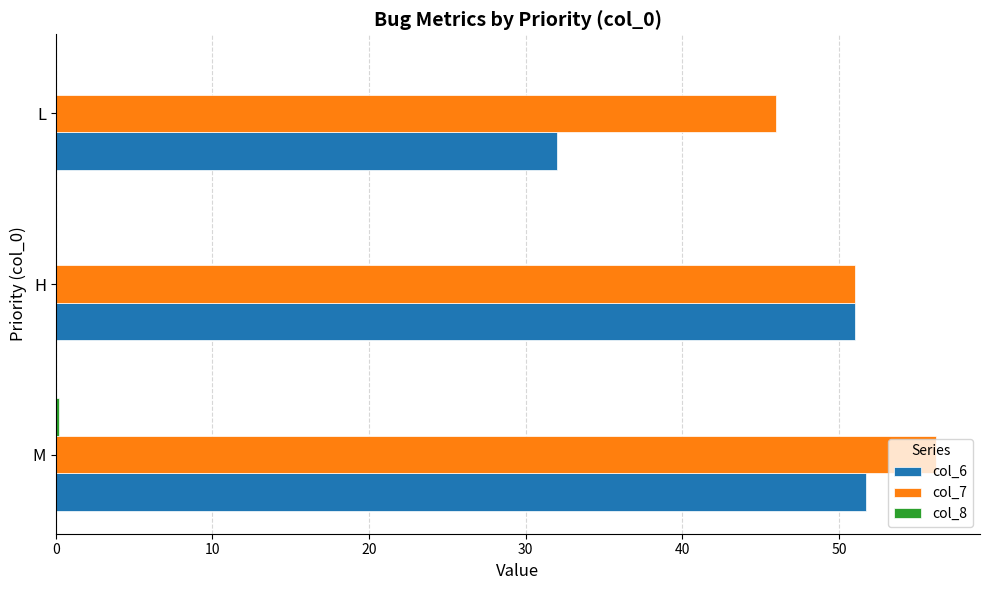

What is the maximum value shown in the chart?

56.2